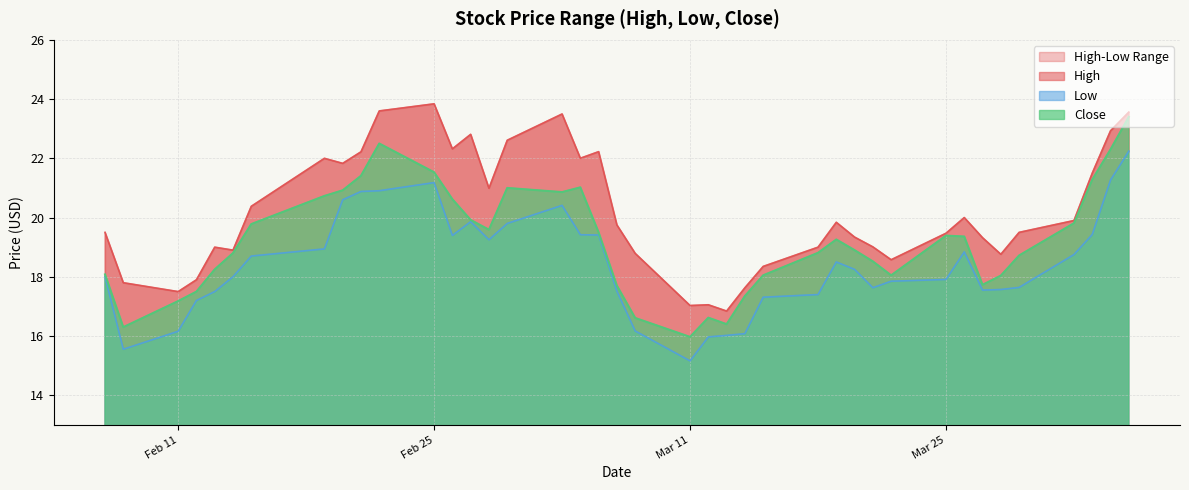

Reading right to left, what are all the values shown in this chart?

High: 23.6	22.9	21.5	19.9	19.5	18.8	19.3	20.0	19.5	18.6	19.0	19.3	19.8	19.0	18.4	17.6	16.8	17.1	17.0	18.8	19.8	22.2	22.0	23.5	22.6	21.0	22.8	22.3	23.8	23.6	22.2	21.8	22.0	20.4	18.9	19.0	17.9	17.5	17.8	19.5
Low: 22.2	21.3	19.4	18.8	17.6	17.6	17.5	18.8	17.9	17.9	17.6	18.2	18.5	17.4	17.3	16.1	16.0	16.0	15.2	16.2	17.5	19.4	19.4	20.4	19.8	19.2	19.9	19.4	21.2	20.9	20.9	20.6	18.9	18.7	18.0	17.5	17.2	16.2	15.6	18.0
Close: 23.4	22.3	21.3	19.8	18.7	18.0	17.7	19.4	19.4	18.0	18.5	18.9	19.3	18.8	18.0	17.4	16.4	16.6	16.0	16.6	17.7	19.5	21.0	20.9	21.0	19.6	19.9	20.6	21.5	22.5	21.4	20.9	20.7	19.8	18.8	18.2	17.5	17.2	16.3	18.1